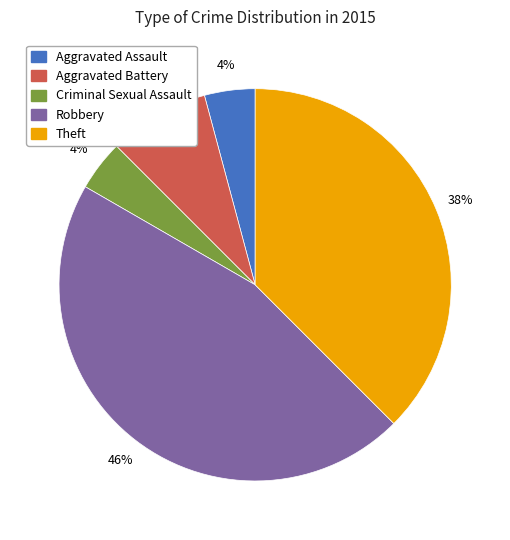

Which category has the biggest portion of the pie?

Robbery